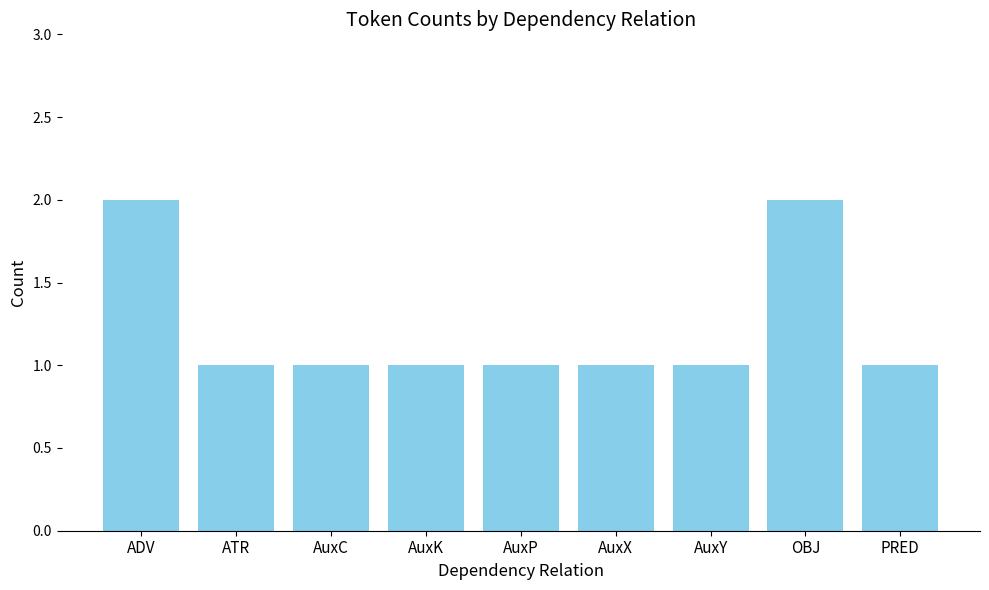

How many bars are there in total?

9